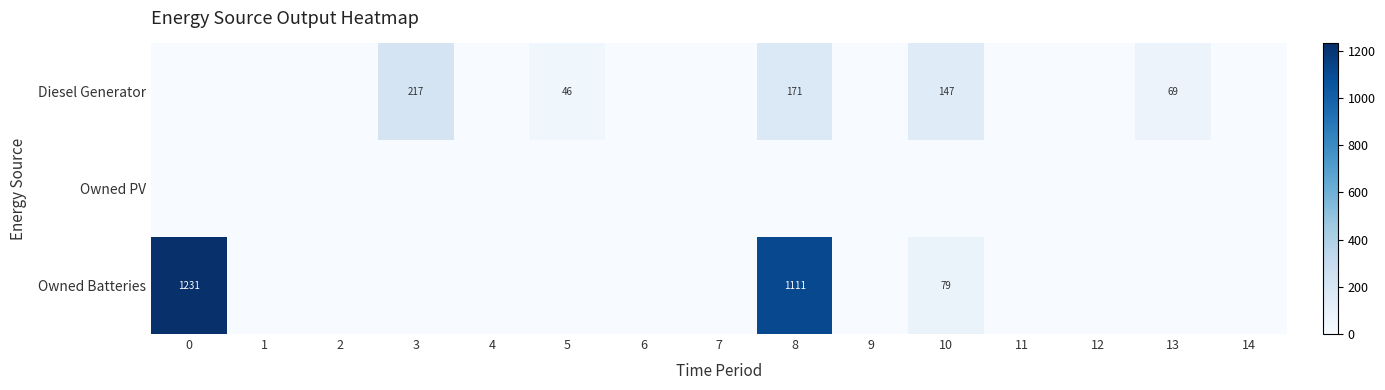

The value of Diesel Generator at 10 is 147. True or false?

True